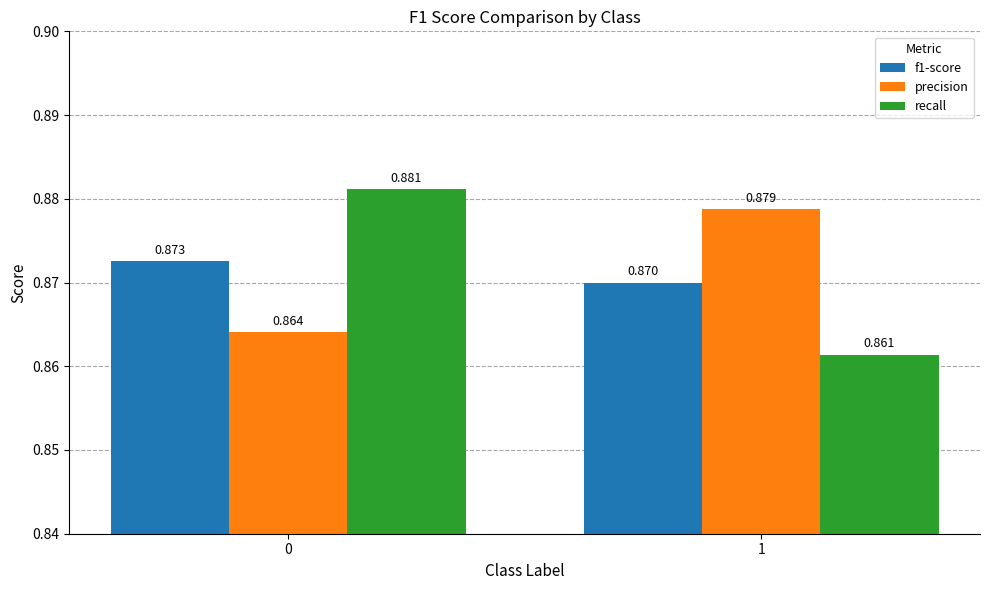

Which series has the largest range (max minus min)?

recall